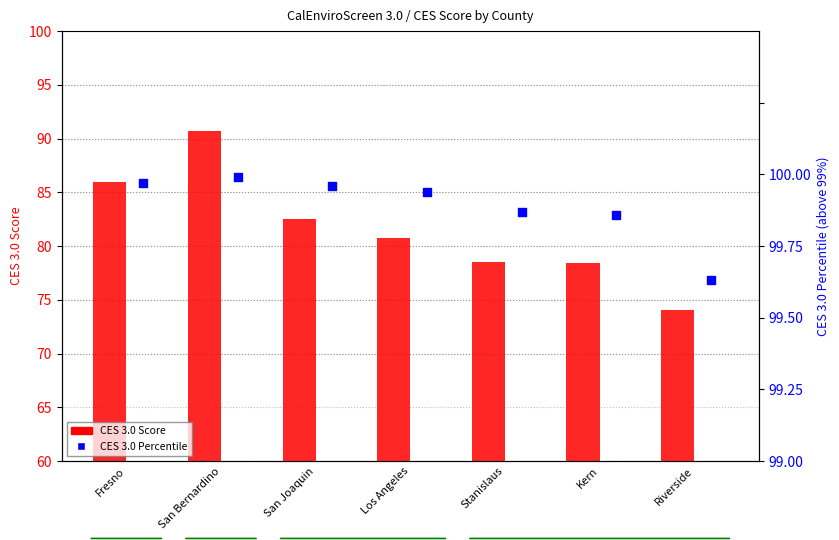

Is the value of CES 3.0 Percentile at San Bernardino greater than the value of CES 3.0 Score at Fresno?

No